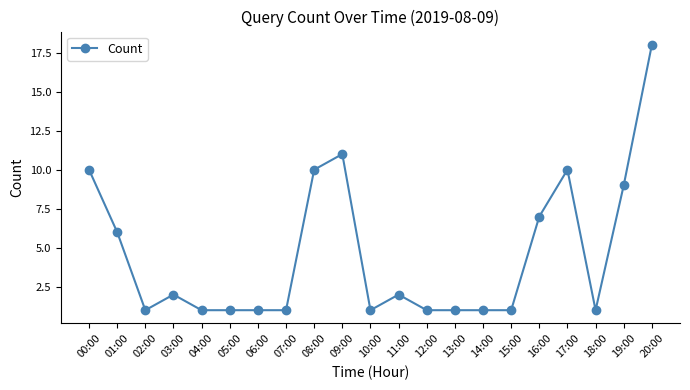

What is the change in value from 03:00 to 08:00?

+8